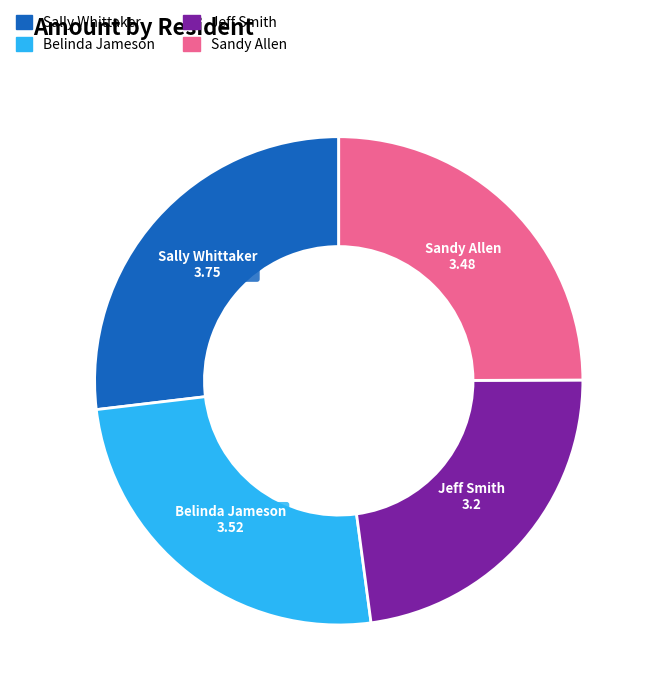

The Belinda Jameson slice represents 25% of the pie. True or false?

True